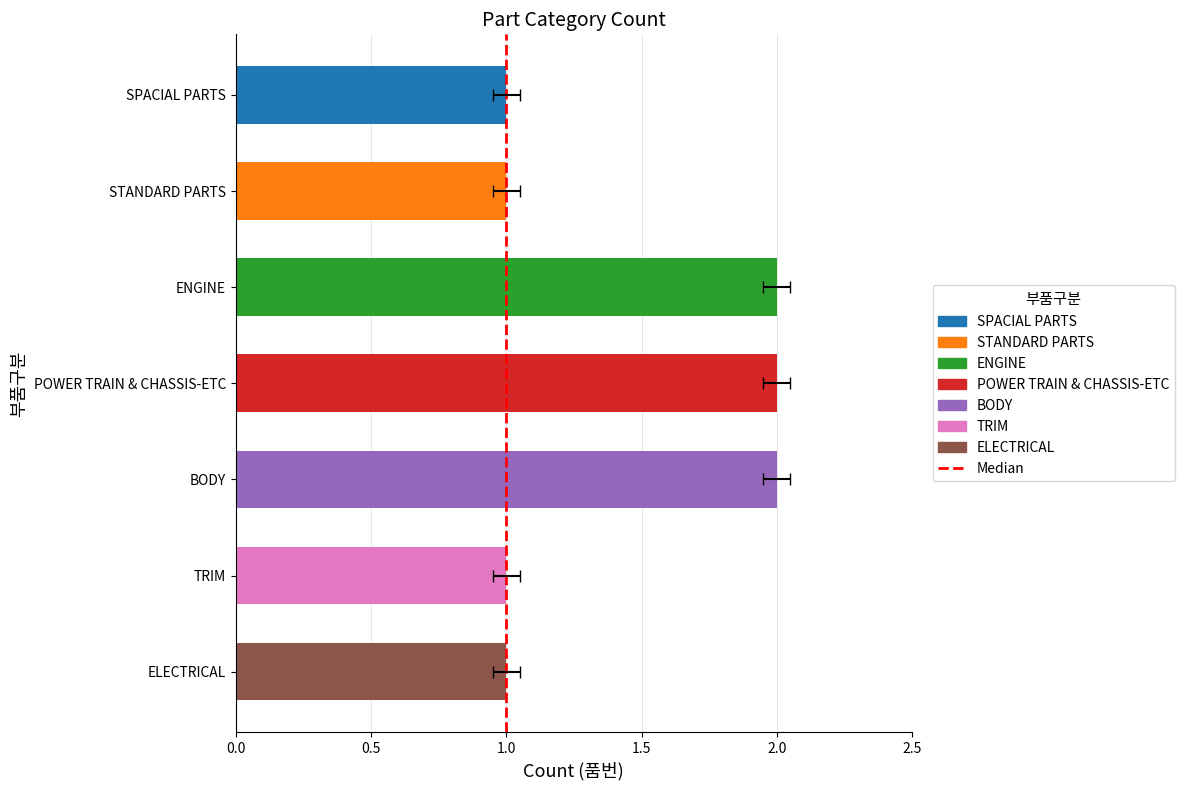

What is the difference between the values at 0.5 and 0.0?

1